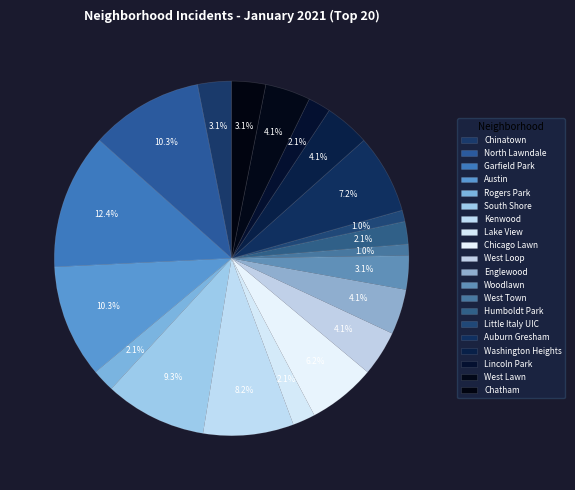

What percentage is the Garfield Park slice, to the nearest percent?

12%